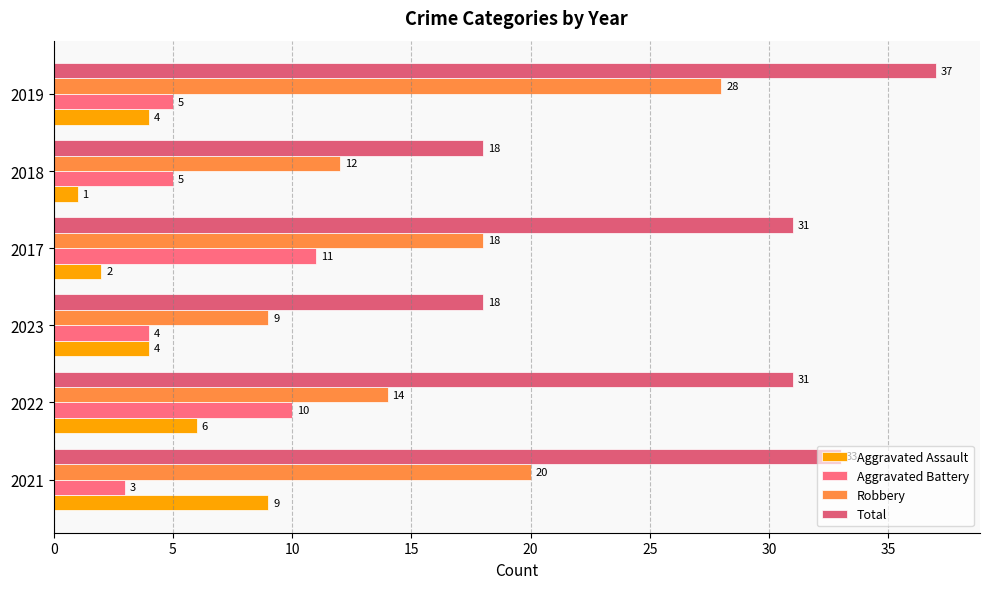

At which category does the chart reach its minimum across all series?

2018